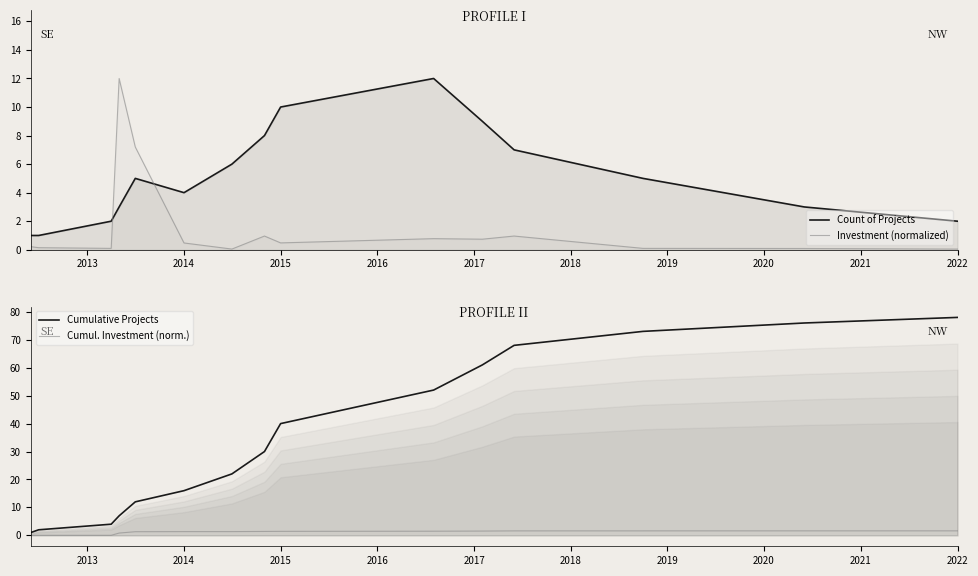

How many lines are shown in the chart?

4